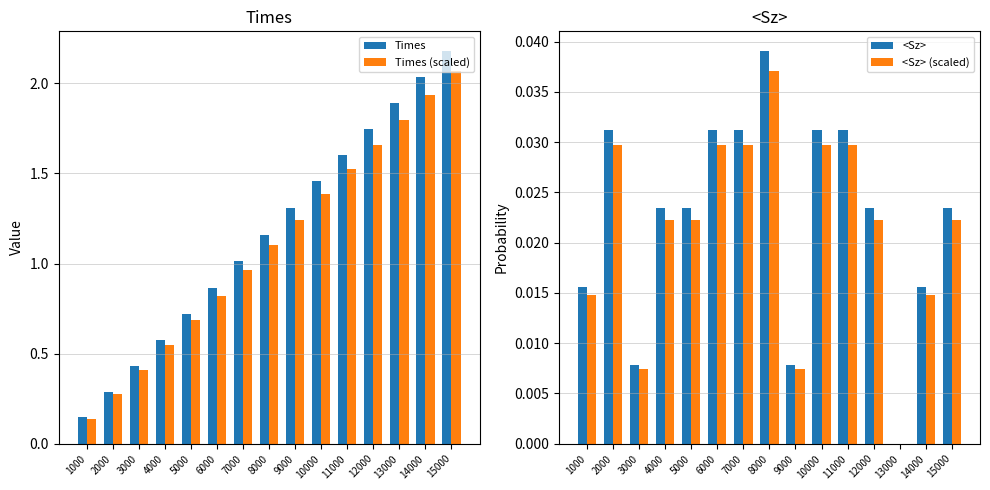

Between 4000 and 13000, which series saw the biggest shift?

Times